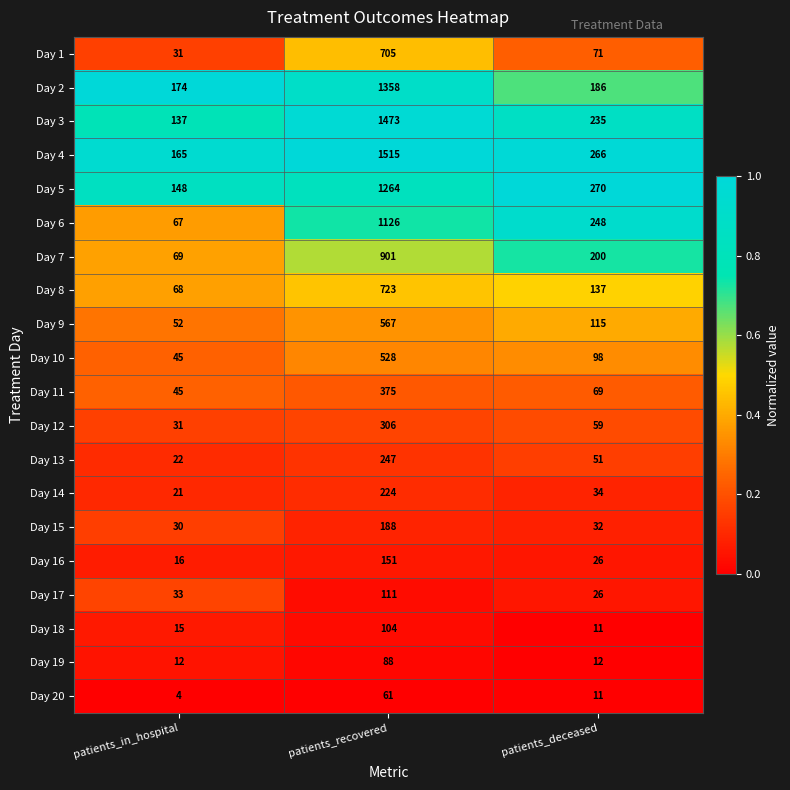

The value of Day 3 at patients_in_hospital is 137. True or false?

True